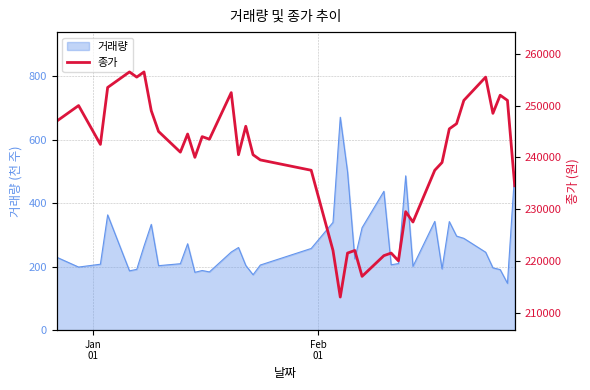

How many interior local peaks (higher than both neighbors) does the data have?

12